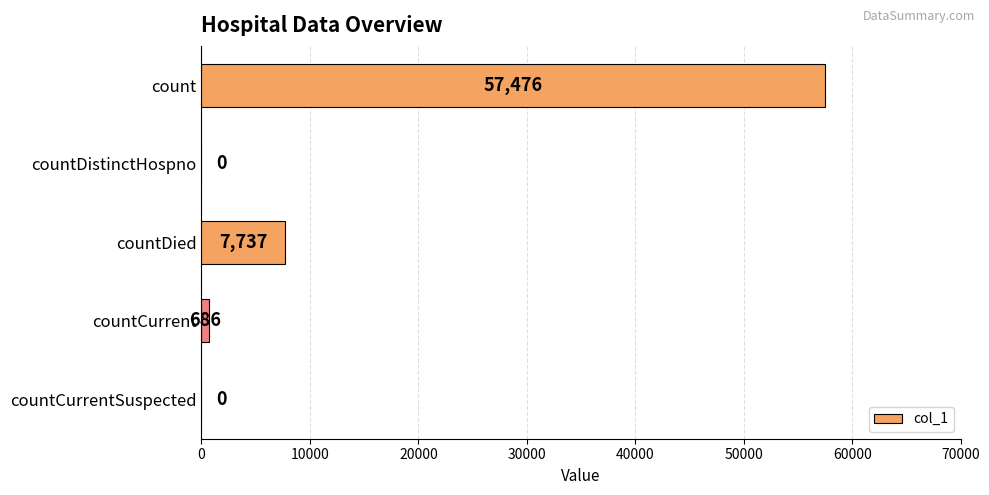

What is the change in value from count to countDied?

-49739